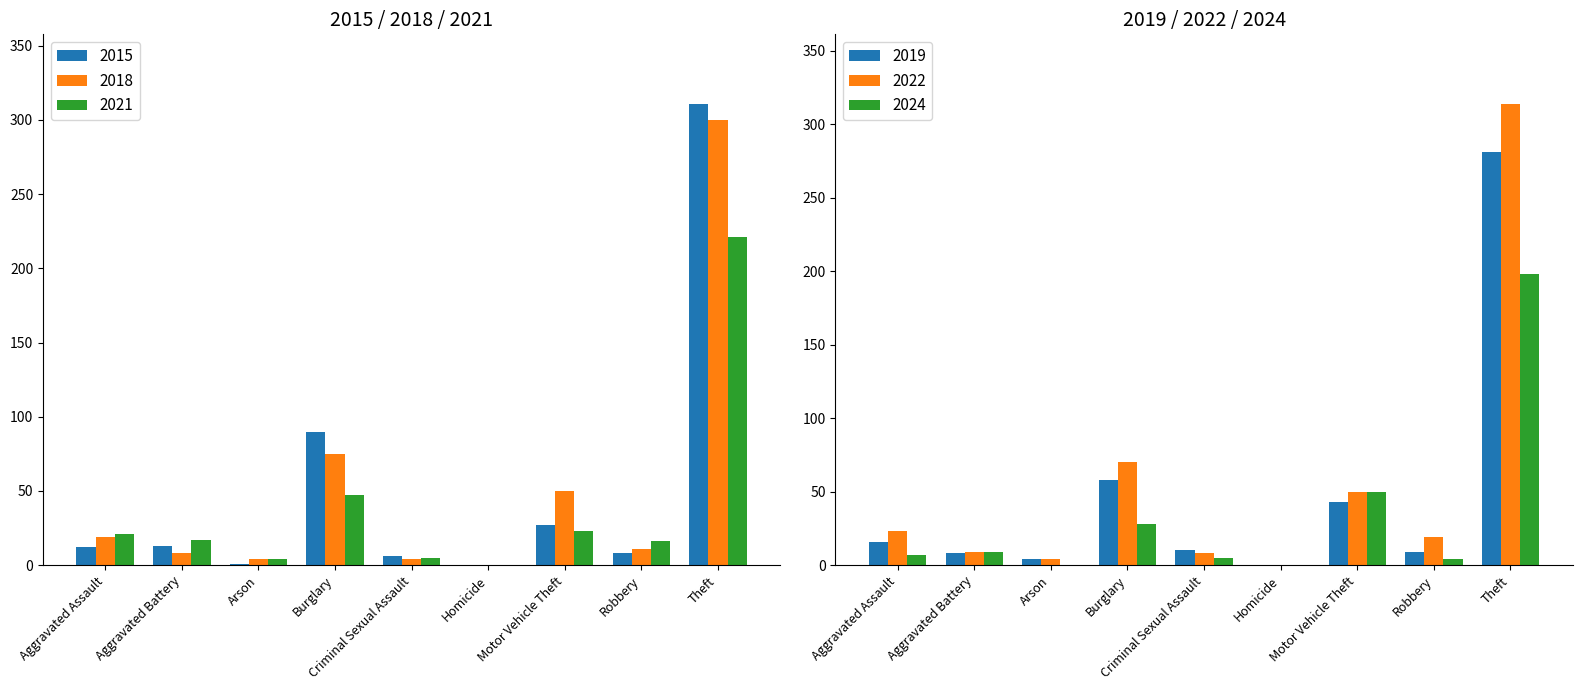

What is the maximum value for 2015?

311